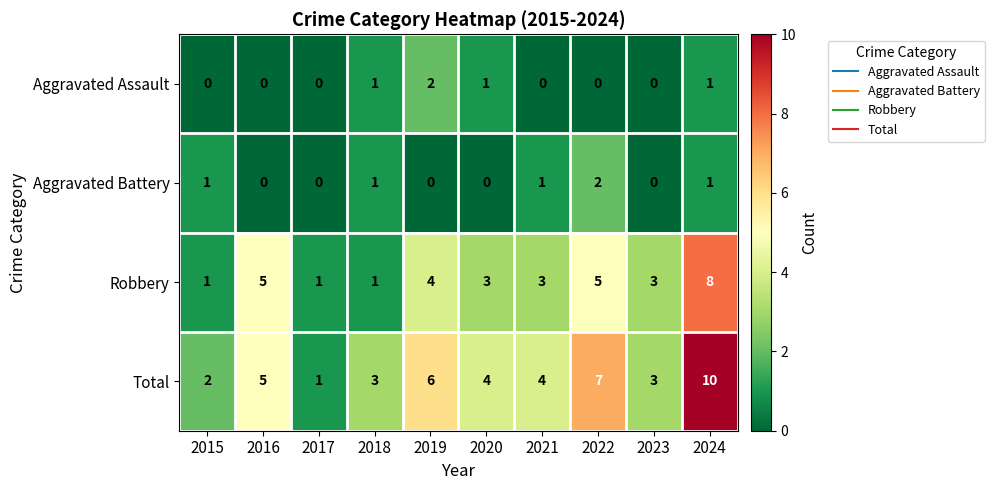

How many categories are shown in the chart?

10